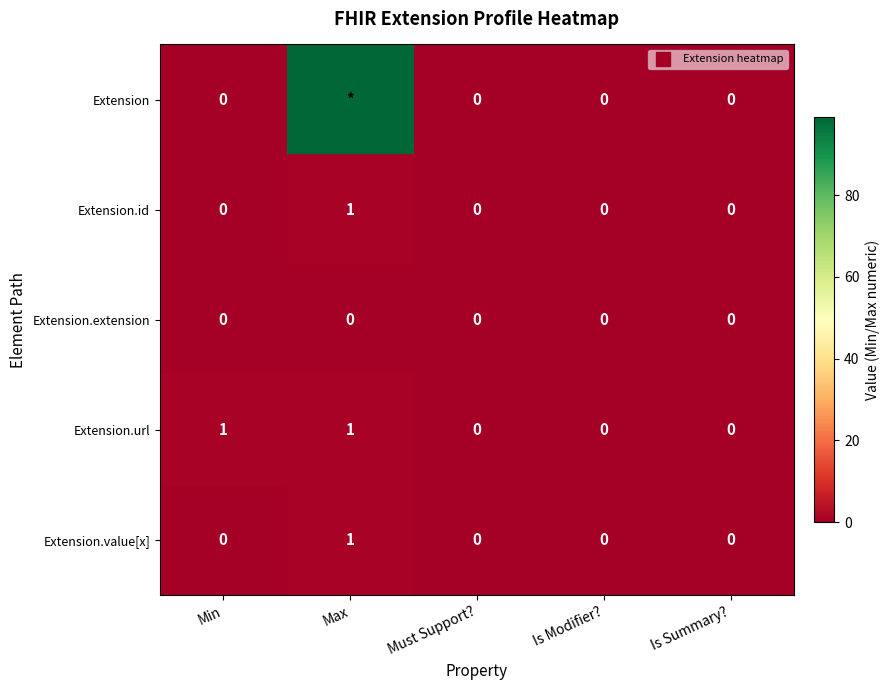

Which series has the largest total across all categories?

Extension